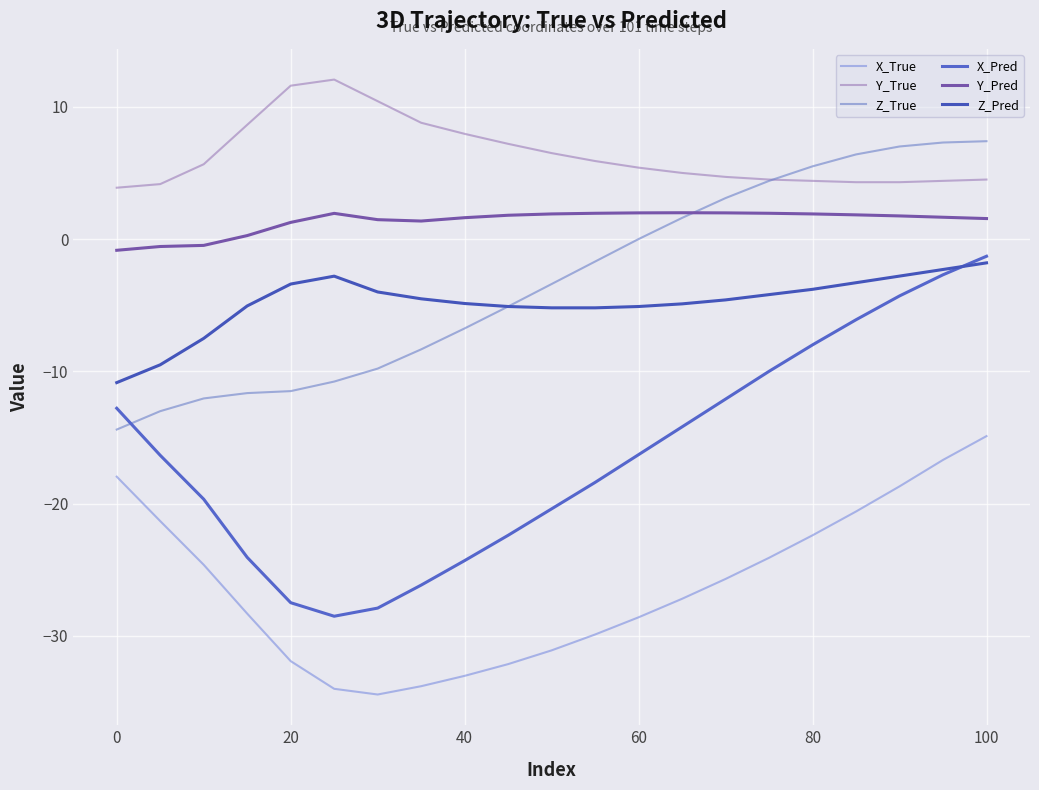

Count the number of categories in the chart.

21